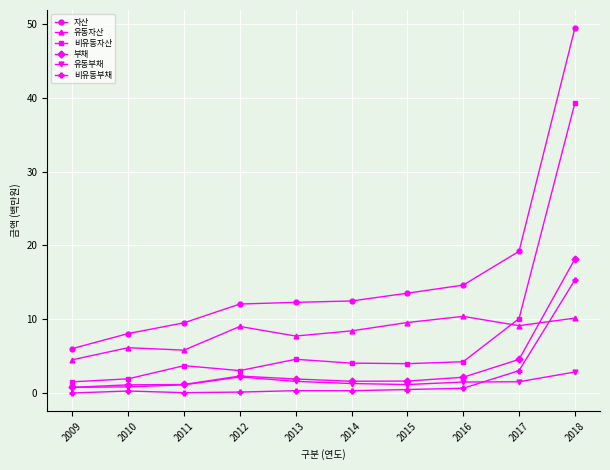

At 2015, list the series in order from largest to smallest.

자산, 유동자산, 비유동자산, 부채, 유동부채, 비유동부채